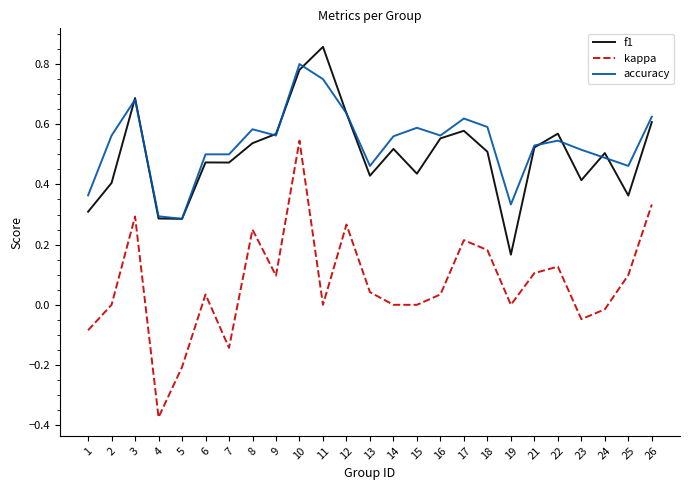

Which category has the highest value across all series?

11